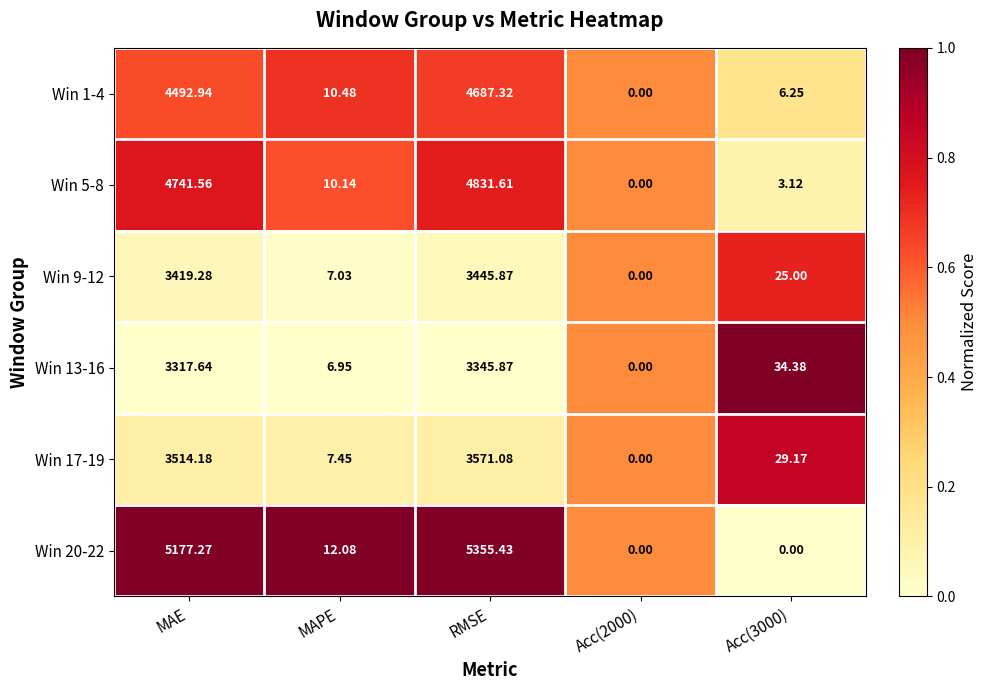

Is the value of Win 13-16 at MAE greater than the value of Win 1-4 at MAE?

No